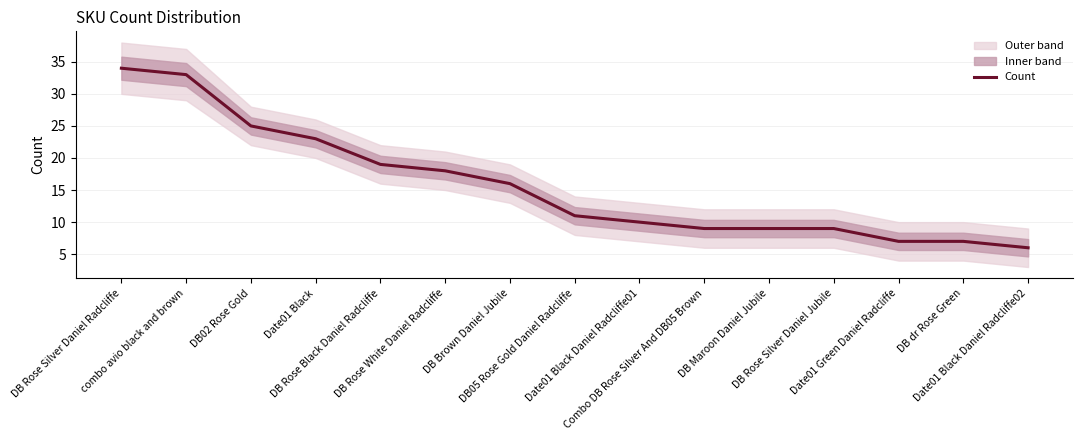

List the labels in order of value, largest first.

DB Rose Silver Daniel Radcliffe, combo avio black and brown, DB02 Rose Gold, Date01 Black, DB Rose Black Daniel Radcliffe, DB Rose White Daniel Radcliffe, DB Brown Daniel Jubile, DB05 Rose Gold Daniel Radcliffe, Date01 Black Daniel Radcliffe01, Combo DB Rose Silver And DB05 Brown, DB Maroon Daniel Jubile, DB Rose Silver Daniel Jubile, Date01 Green Daniel Radcliffe, DB dr Rose Green, Date01 Black Daniel Radcliffe02